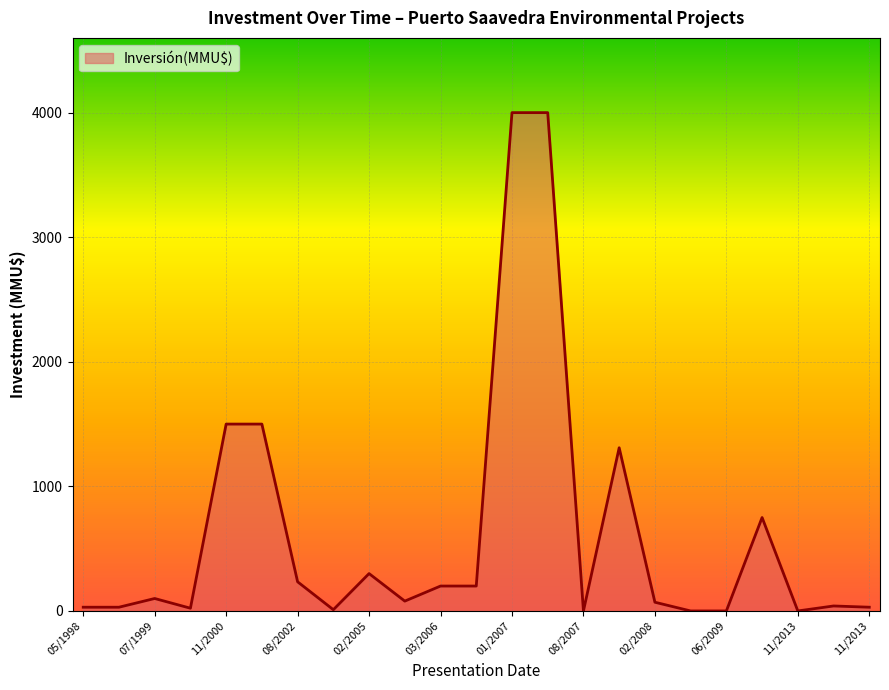

What is the maximum value shown in the chart?

4000